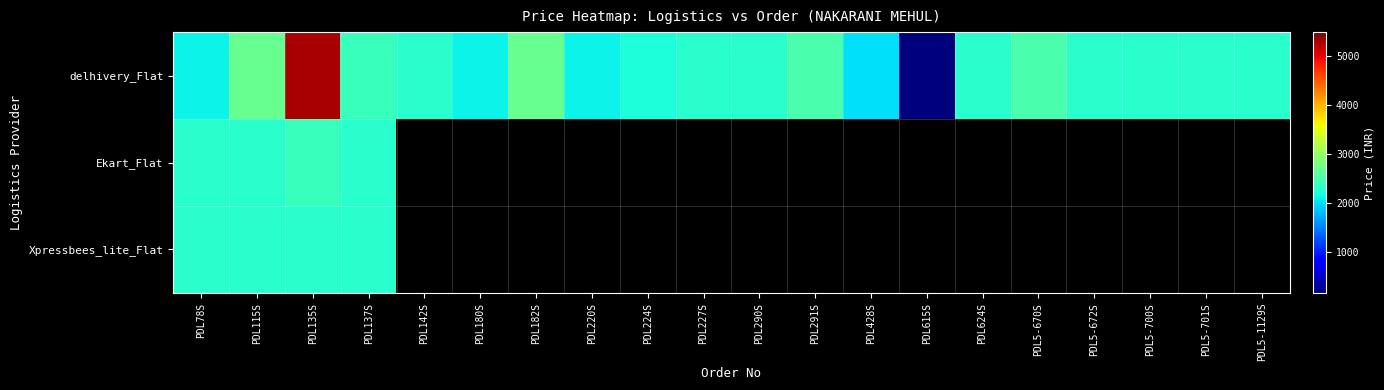

Is the value of Ekart_Flat at PDL180S greater than the value of Xpressbees_lite_Flat at PDL290S?

No